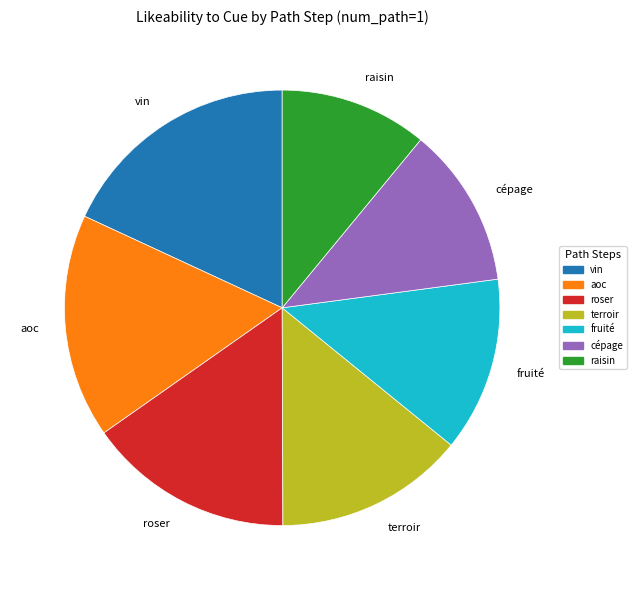

Which has a higher value, roser or vin?

vin